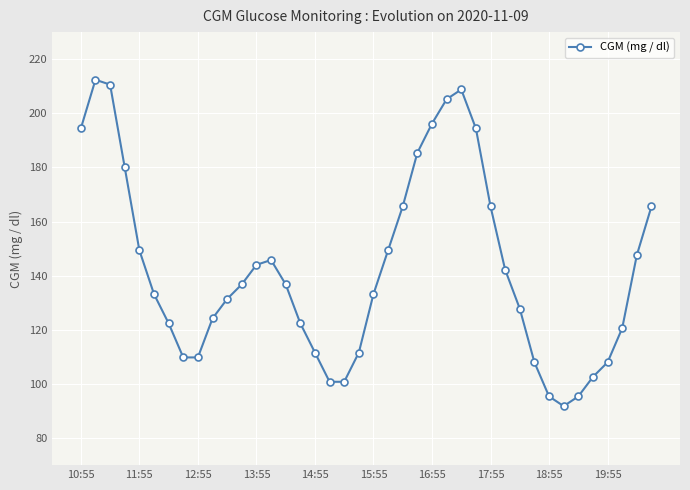

How many interior local peaks (higher than both neighbors) does the data have?

3